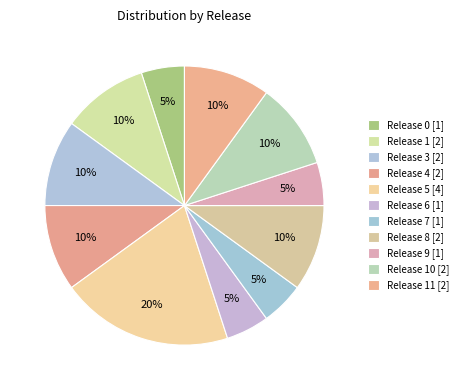

Rank the categories by value from highest to lowest.

Release 5, Release 1, Release 3, Release 4, Release 8, Release 10, Release 11, Release 0, Release 6, Release 7, Release 9